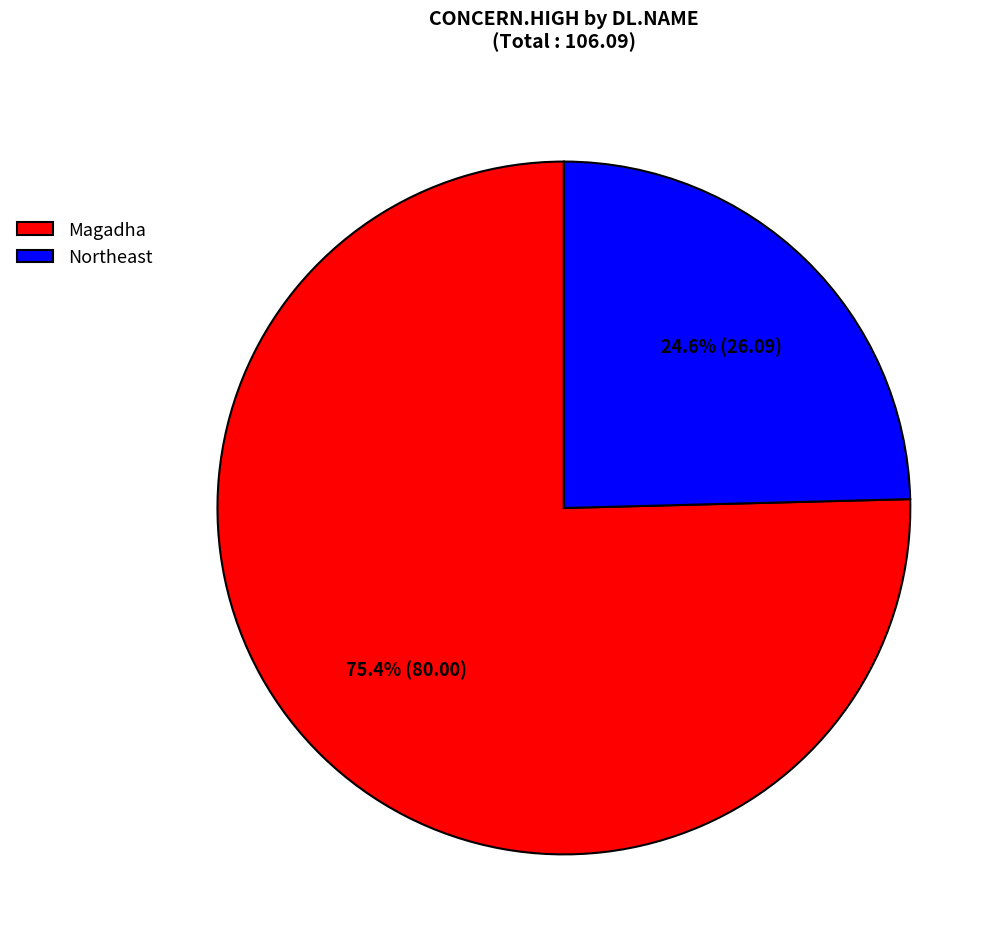

What percentage is the Magadha slice, to the nearest percent?

75%